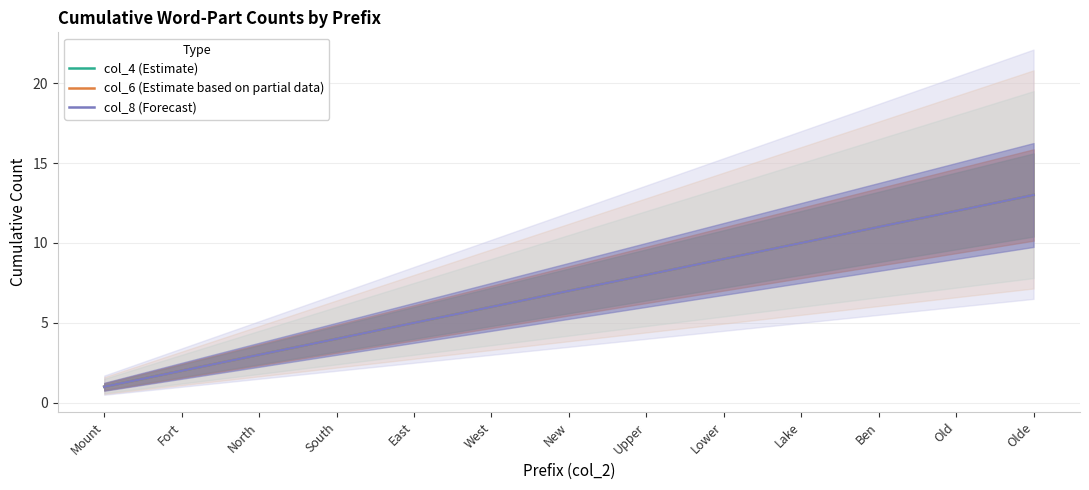

Is it true that col_8 (Forecast) equals 8 at Upper?

True